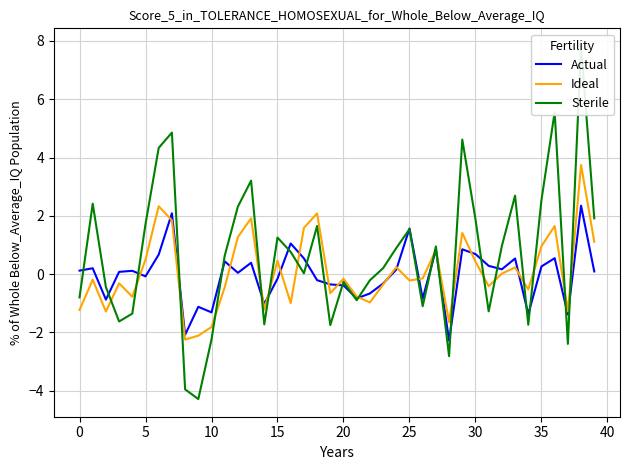

What are all the series names shown in the legend?

Actual, Ideal, Sterile